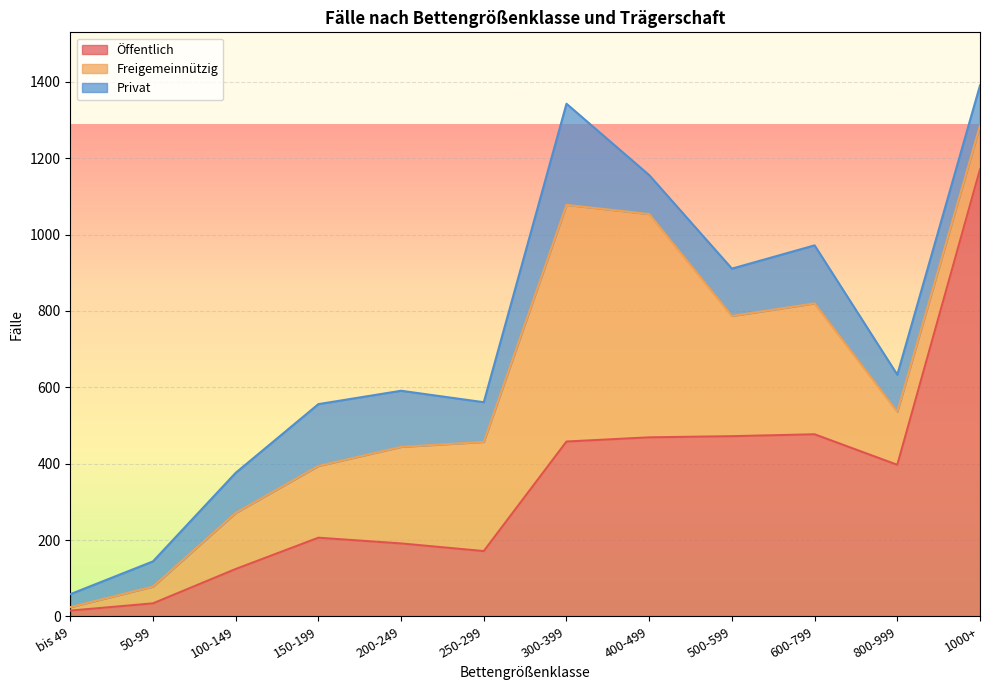

What is the difference between the highest and lowest values at 1000+?

1066